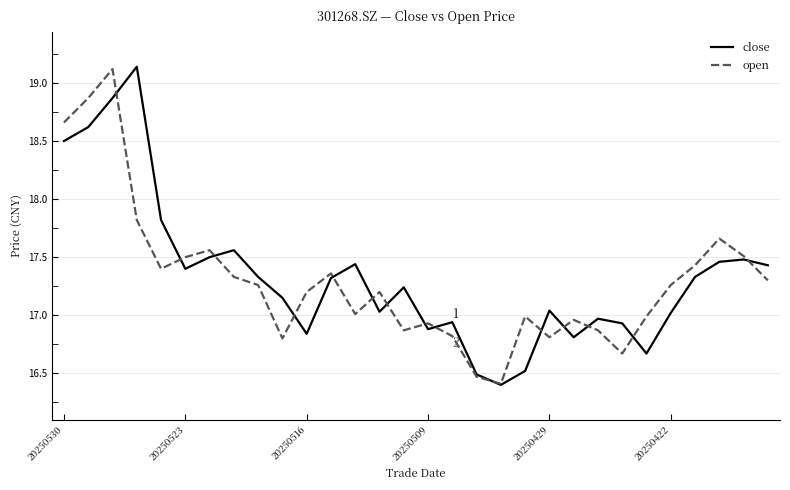

What is the minimum value shown in the chart?

16.4